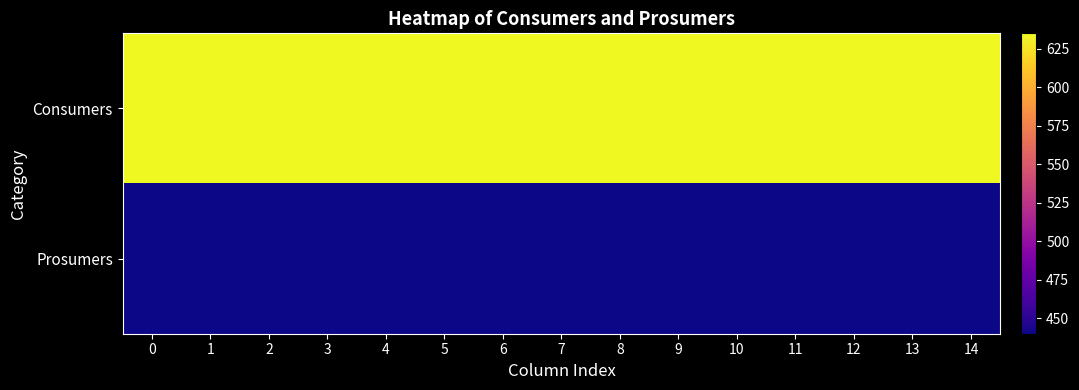

List the series in order of their overall mean, lowest first.

row_1, row_0